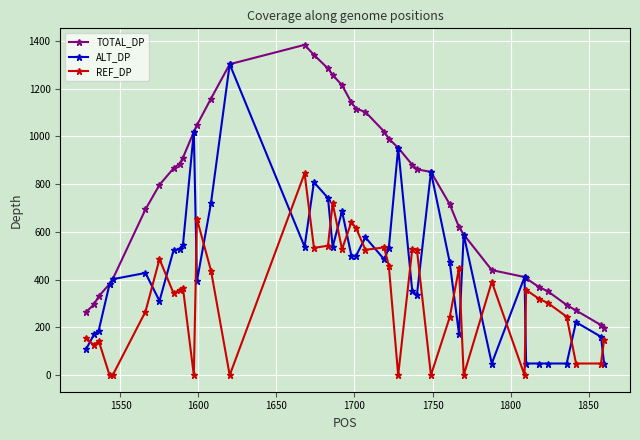

List the series in order of their peak value, highest first.

TOTAL_DP, ALT_DP, REF_DP